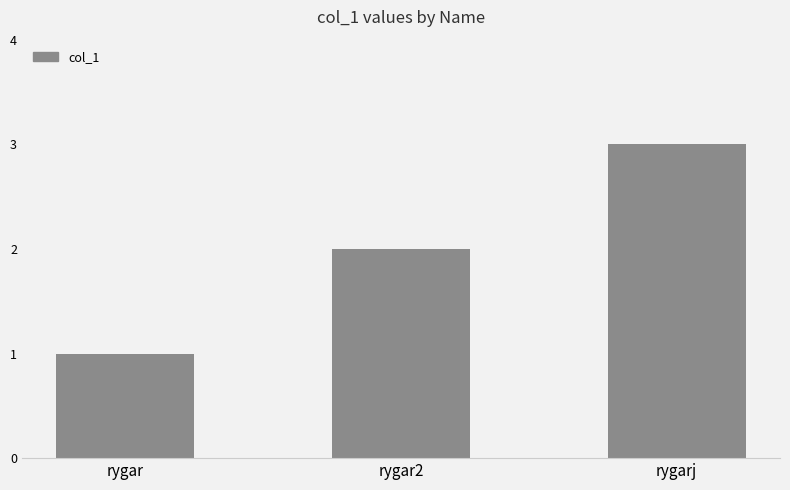

Reading right to left, extract all data points from this chart.

3	2	1